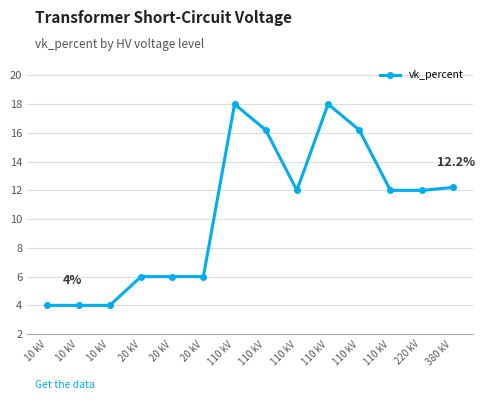

Reading left to right, transcribe all the data shown in this chart.

10 kV=4.0	10 kV=4.0	10 kV=4.0	20 kV=6.0	20 kV=6.0	20 kV=6.0	110 kV=18.0	110 kV=16.2	110 kV=12.0	110 kV=18.0	110 kV=16.2	110 kV=12.0	220 kV=12.0	380 kV=12.2